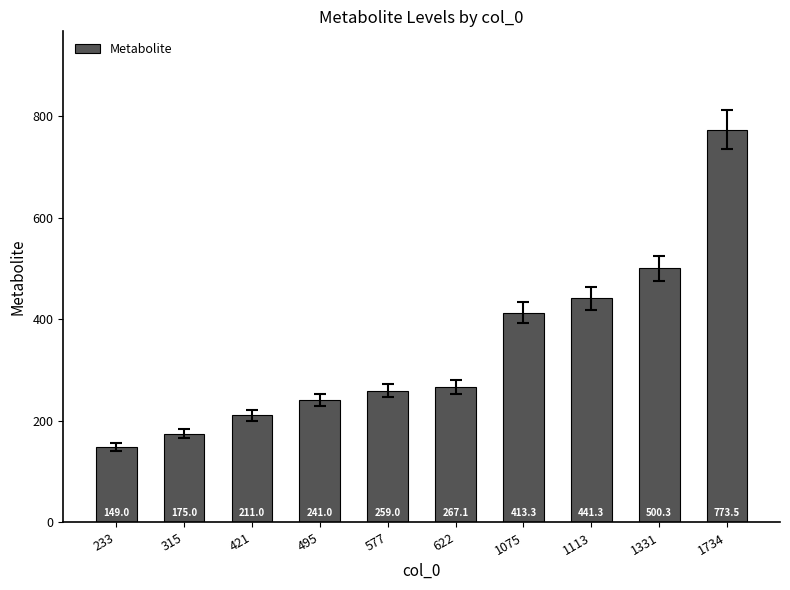

Rank the categories by value from lowest to highest.

233, 315, 421, 495, 577, 622, 1075, 1113, 1331, 1734